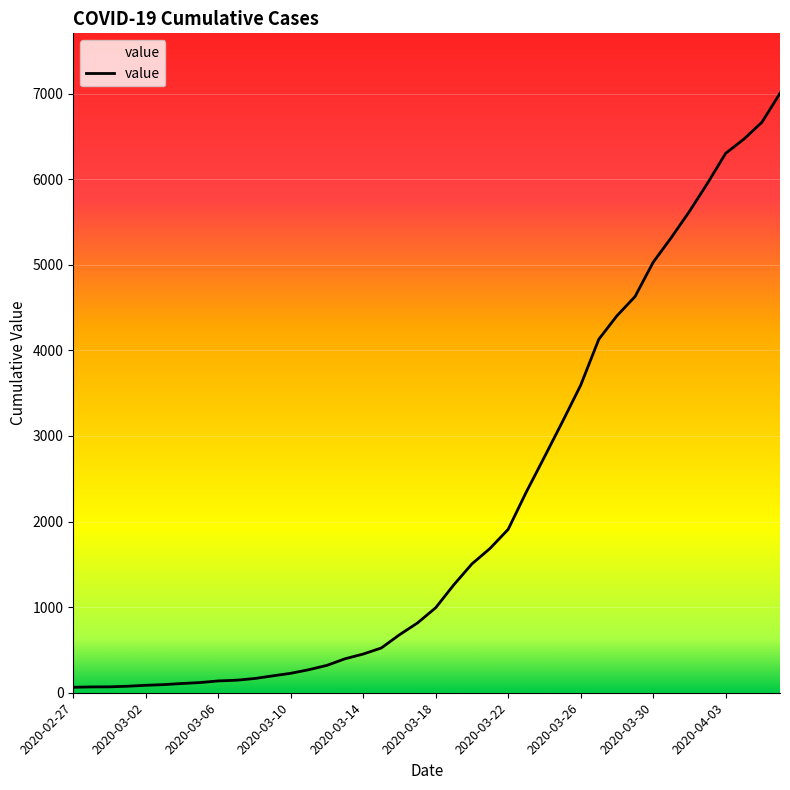

What is the difference between the maximum and minimum values?

6939